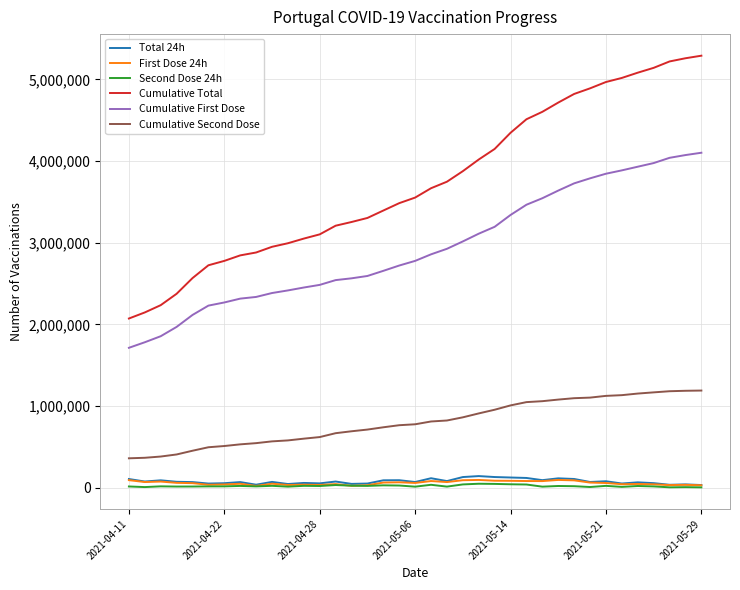

Which series has the largest range (max minus min)?

Cumulative Total